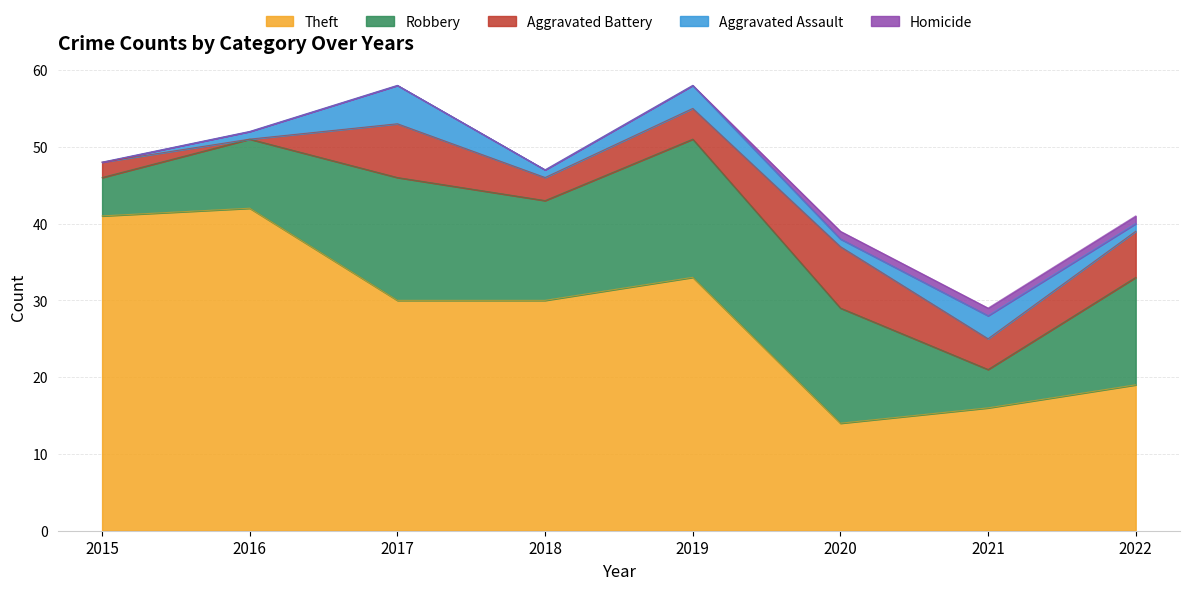

At which category does Aggravated Battery reach its first local valley?

2016